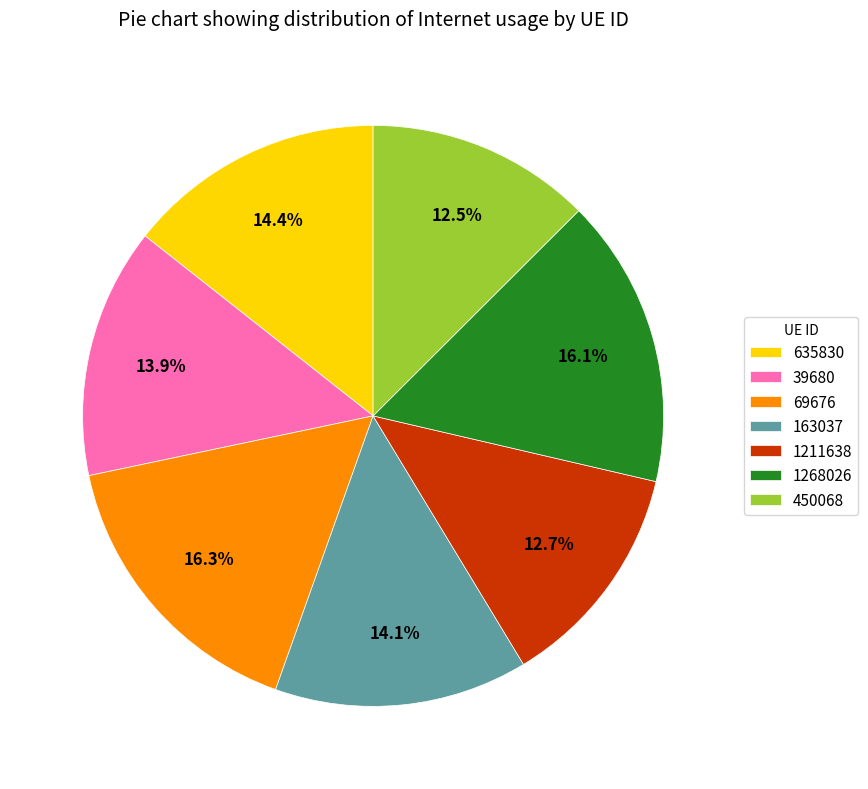

Which has a higher value, 450068 or 163037?

163037